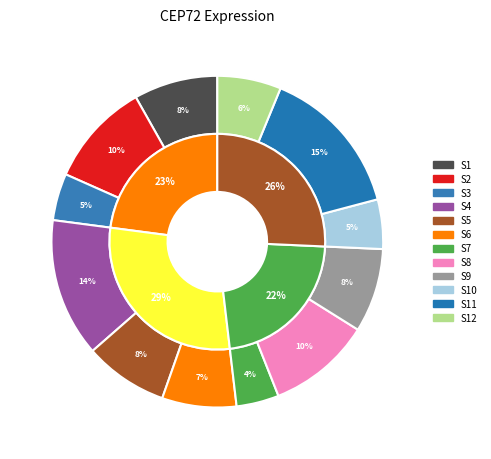

Count the number of slices in the pie.

12